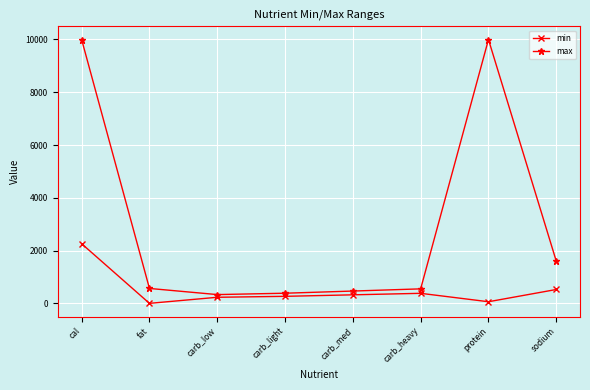

Which series changed the most between carb_heavy and sodium?

max